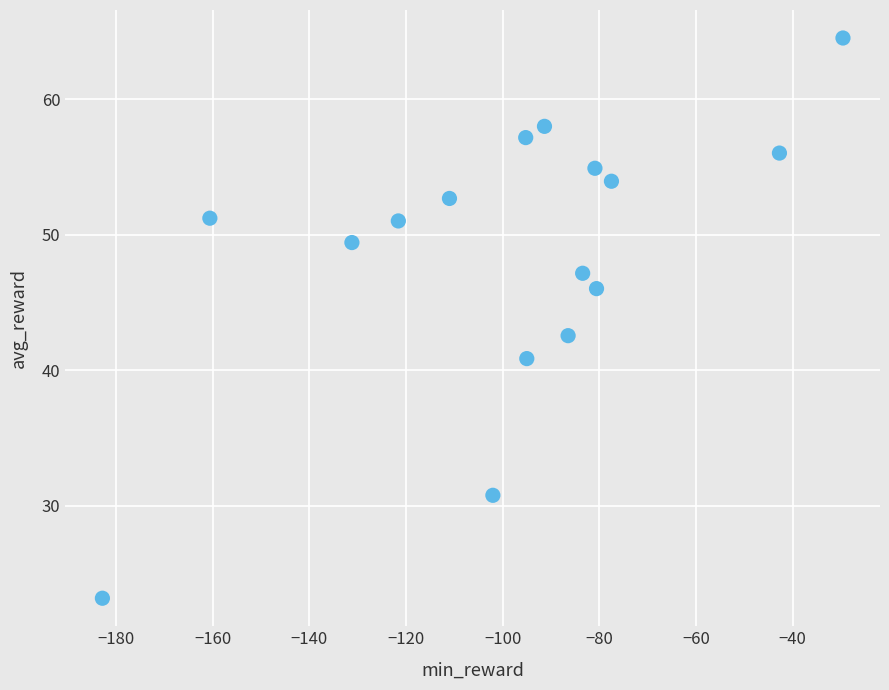

What is the range of Y values (max minus min)?

41.3